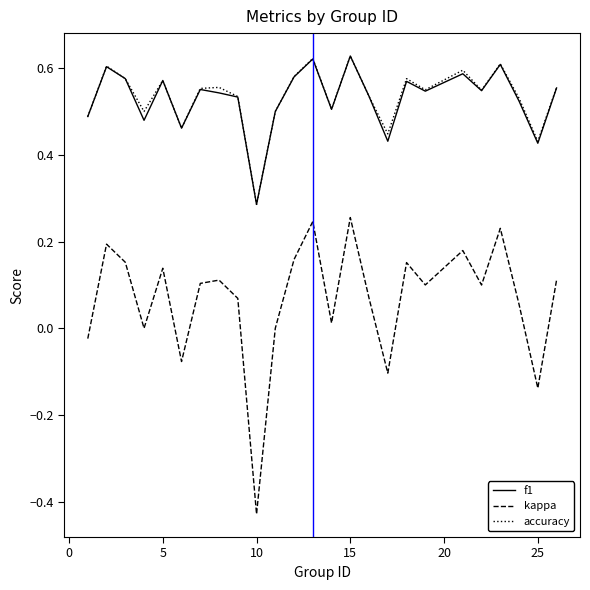

True or false: kappa and f1 cross at least once.

False